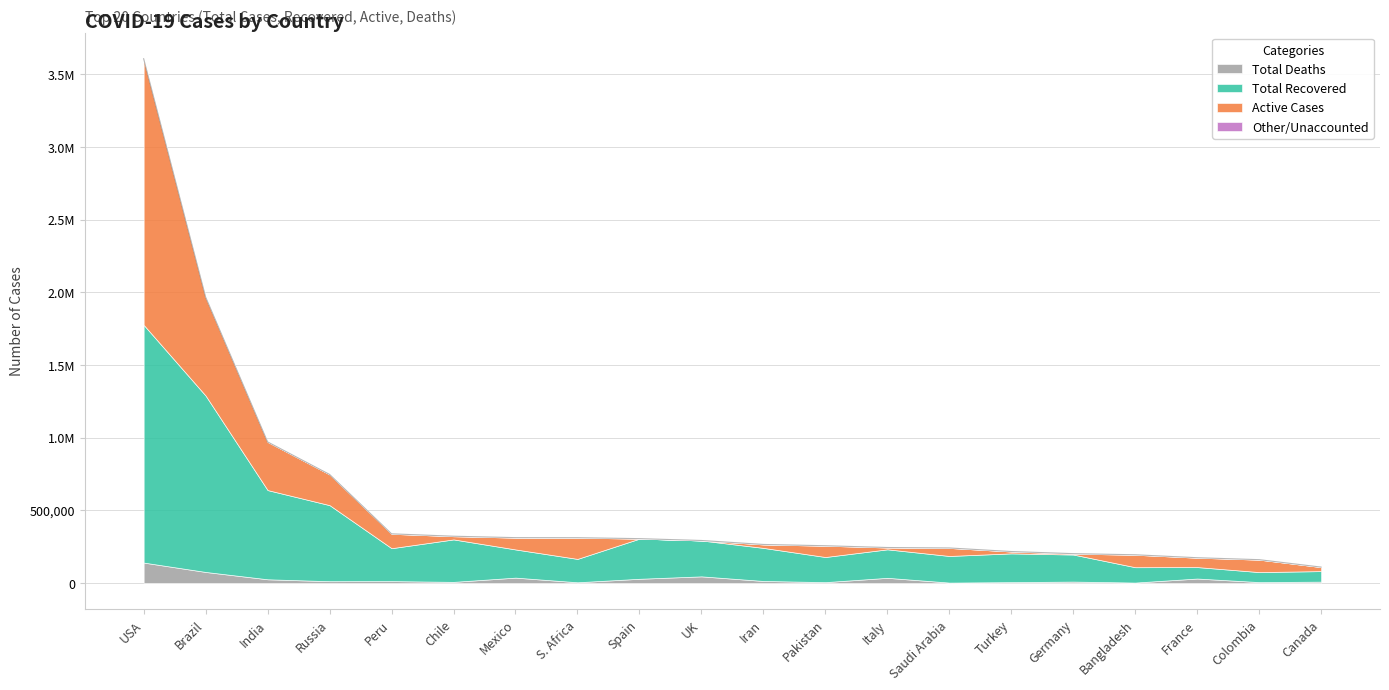

How many times do Total Deaths and Active Cases cross each other?

6